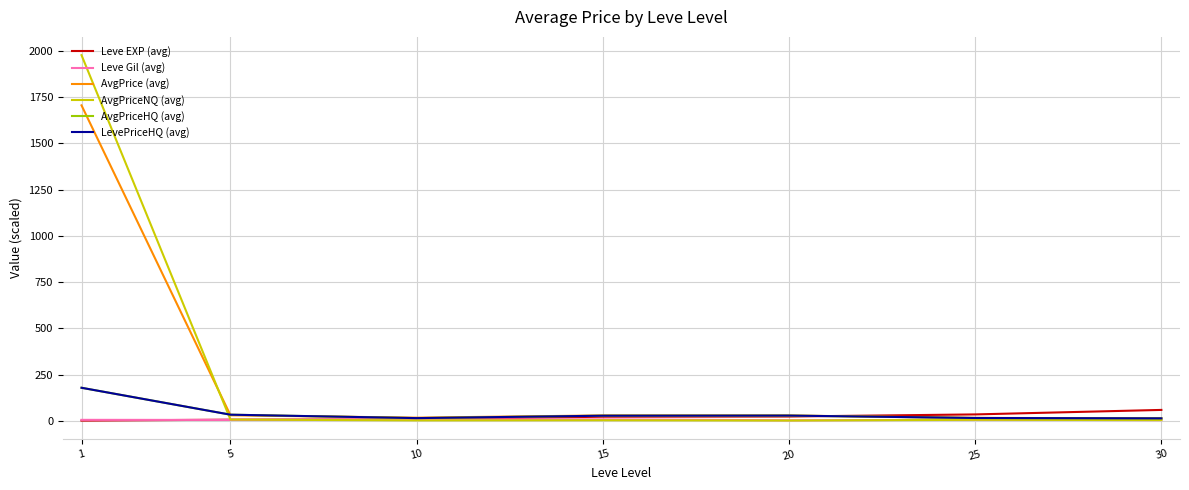

Does the chart display data point markers on the line(s)?

No